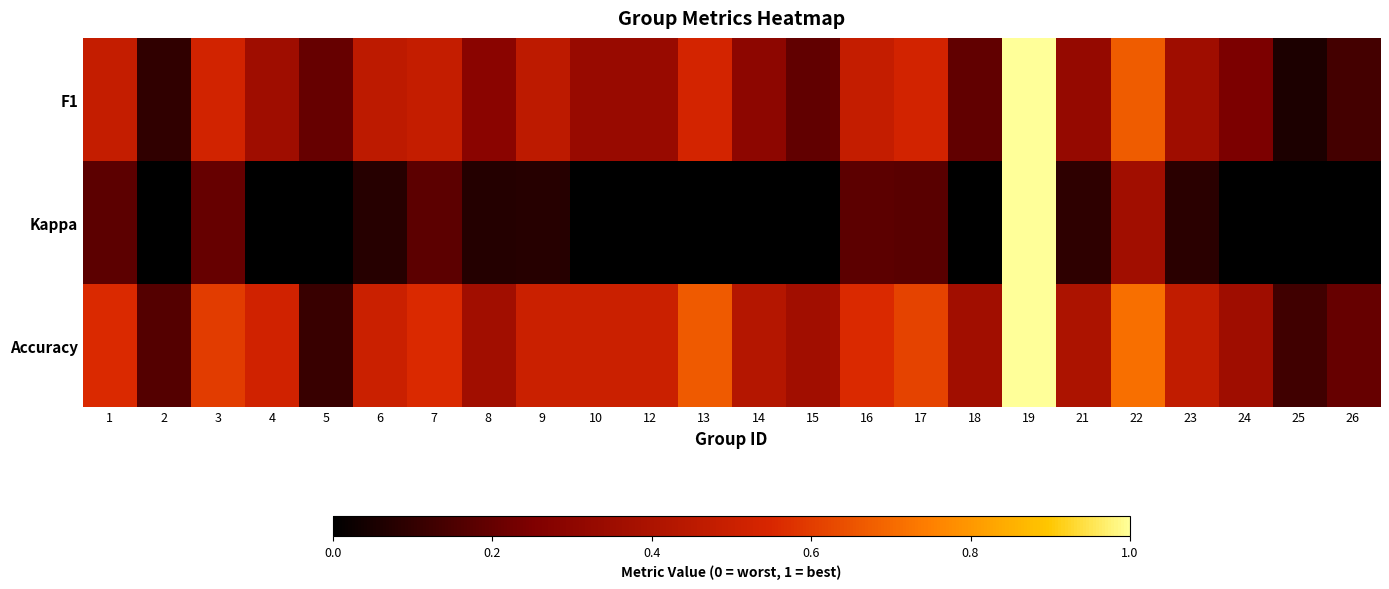

Which has a higher value, 16 or 6?

16